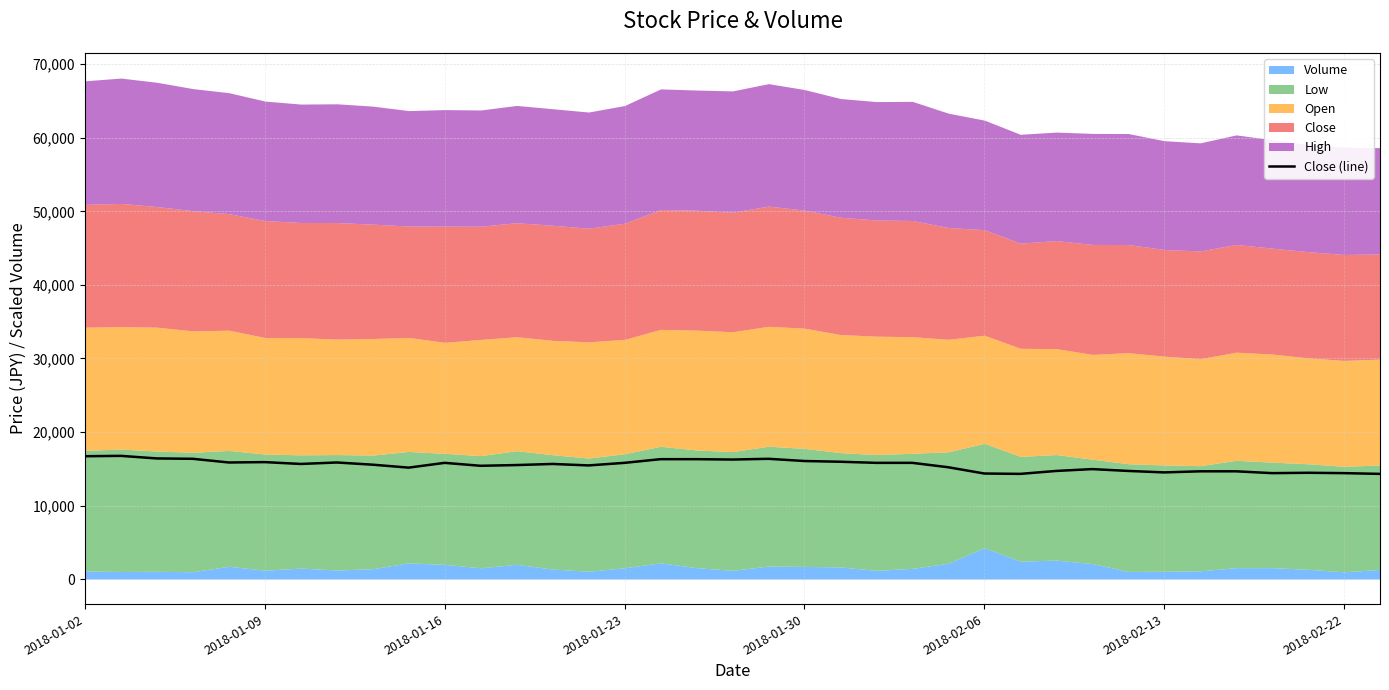

The value of Close (line) at 2018-02-13 is 4159. True or false?

False